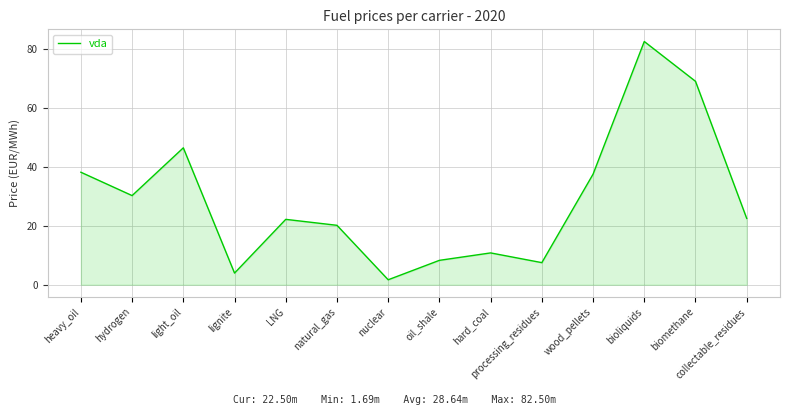

What is the smallest value displayed?

1.7